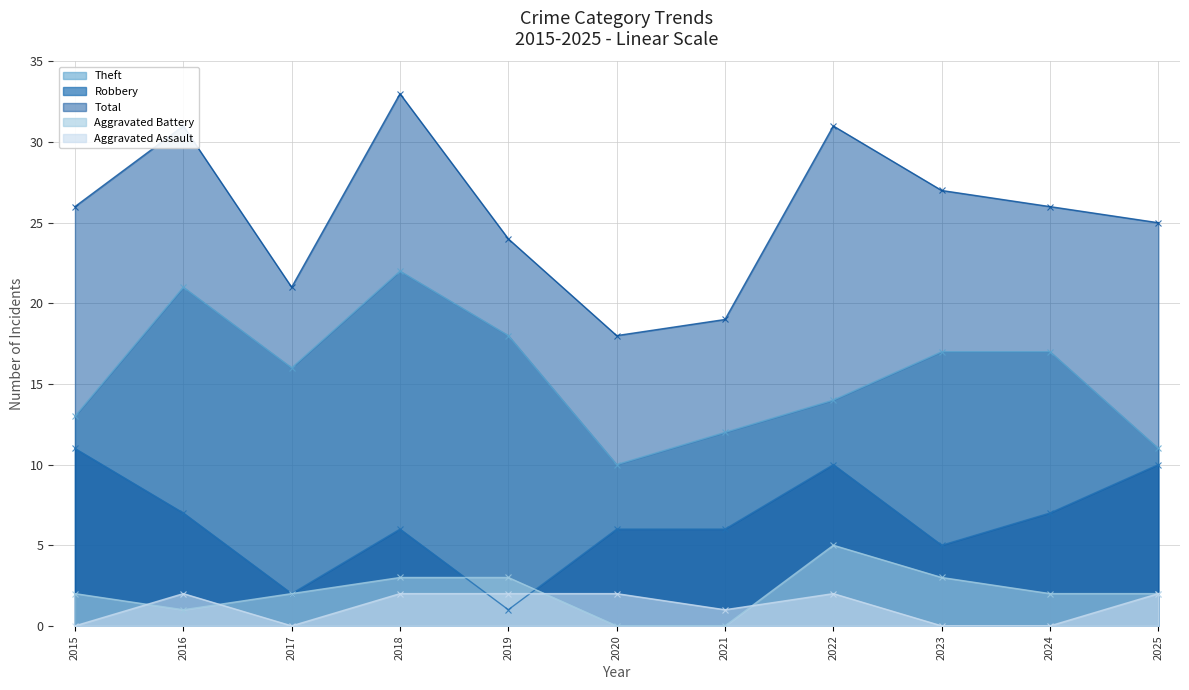

What is the difference between the maximum and minimum values in the Theft series?

12